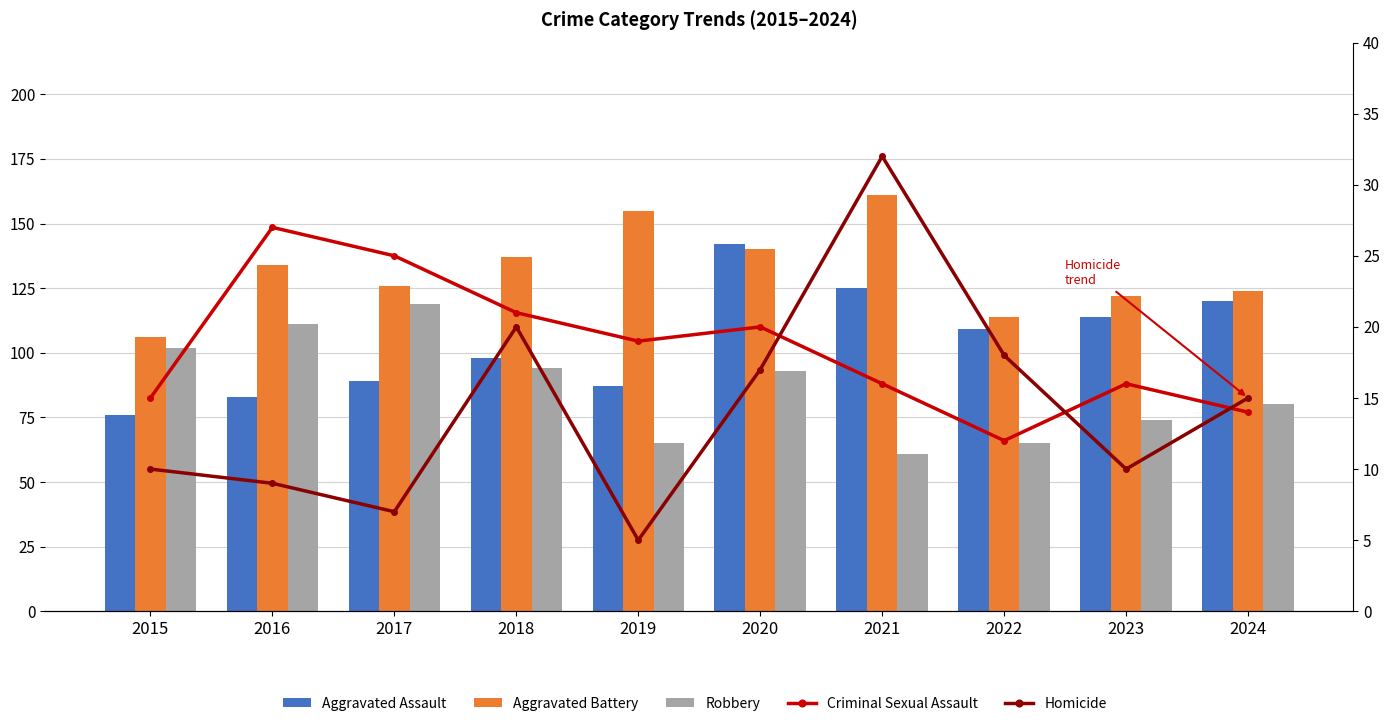

Reading right to left, transcribe all the data shown in this chart.

Aggravated Assault: 120	114	109	125	142	87	98	89	83	76
Aggravated Battery: 124	122	114	161	140	155	137	126	134	106
Robbery: 80	74	65	61	93	65	94	119	111	102
Criminal Sexual Assault: 14	16	12	16	20	19	21	25	27	15
Homicide: 15	10	18	32	17	5	20	7	9	10